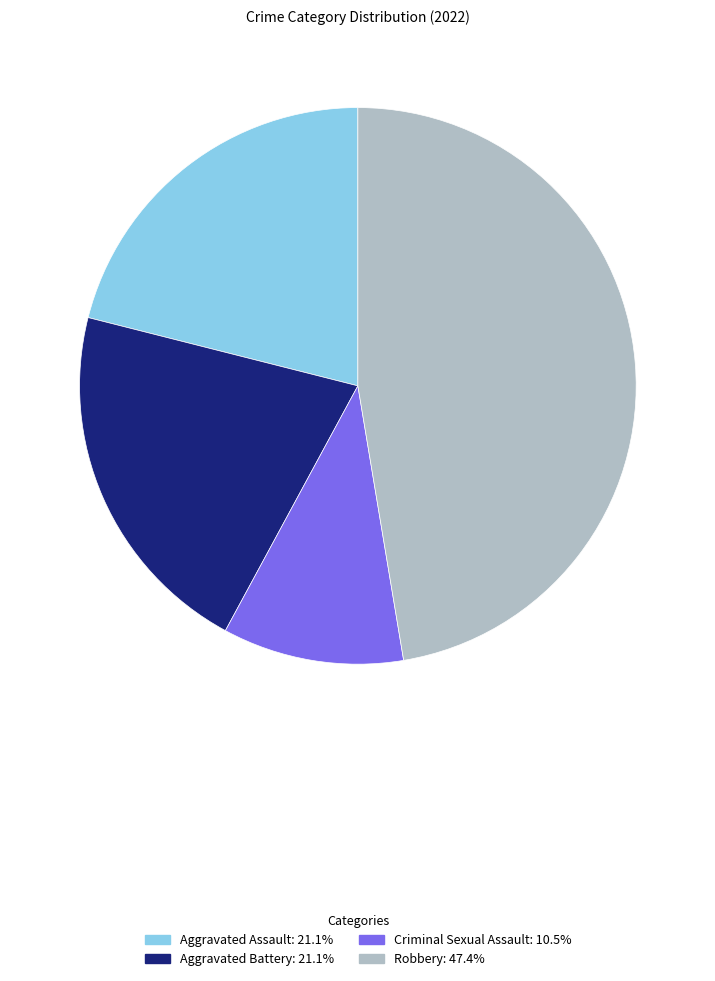

Does Aggravated Assault represent more than half of the total?

No